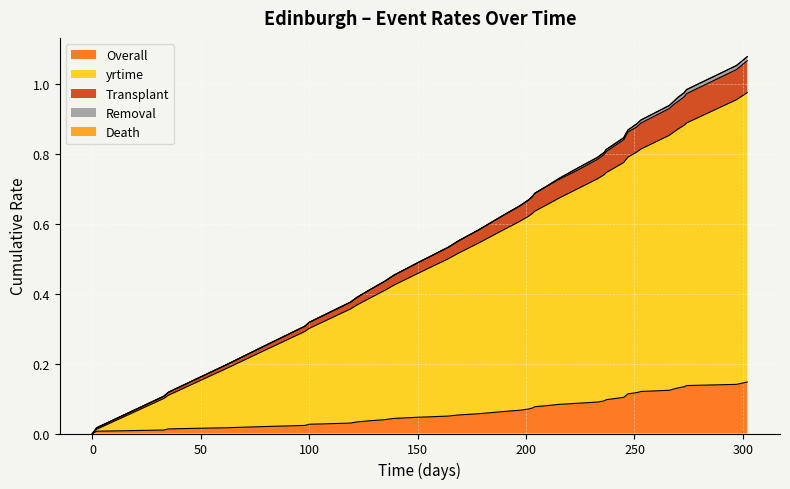

At which category is the sum across all series the highest?

302